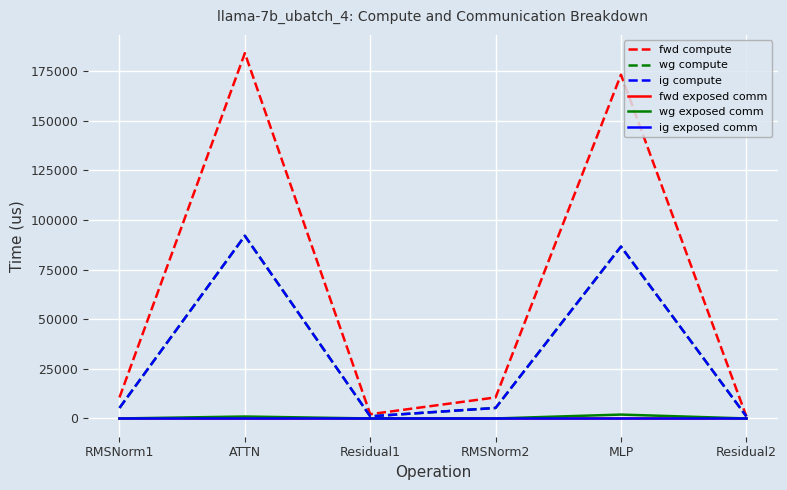

List the labels in order of wg compute value, largest first.

ATTN, MLP, RMSNorm1, RMSNorm2, Residual1, Residual2